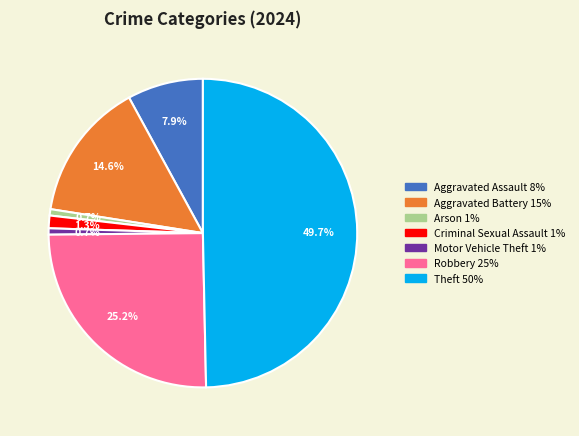

To the nearest percent, what percentage of the pie is Motor Vehicle Theft?

1%